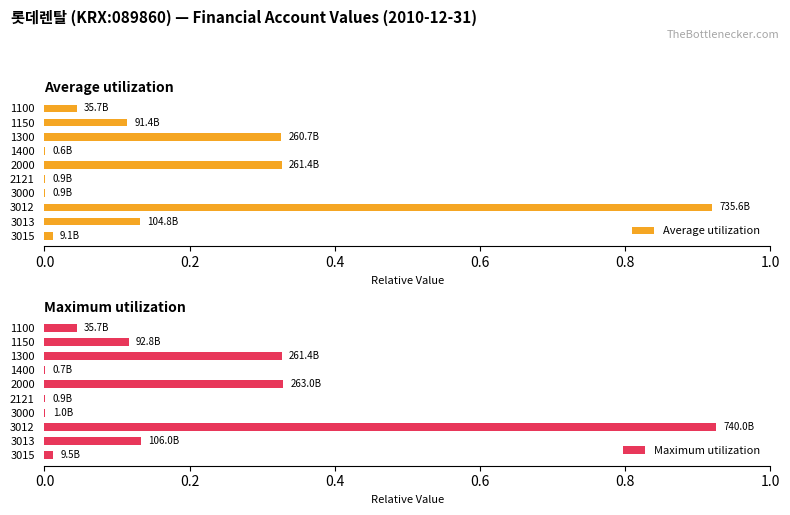

Is it true that Maximum utilization equals 0.0 at 1400?

False